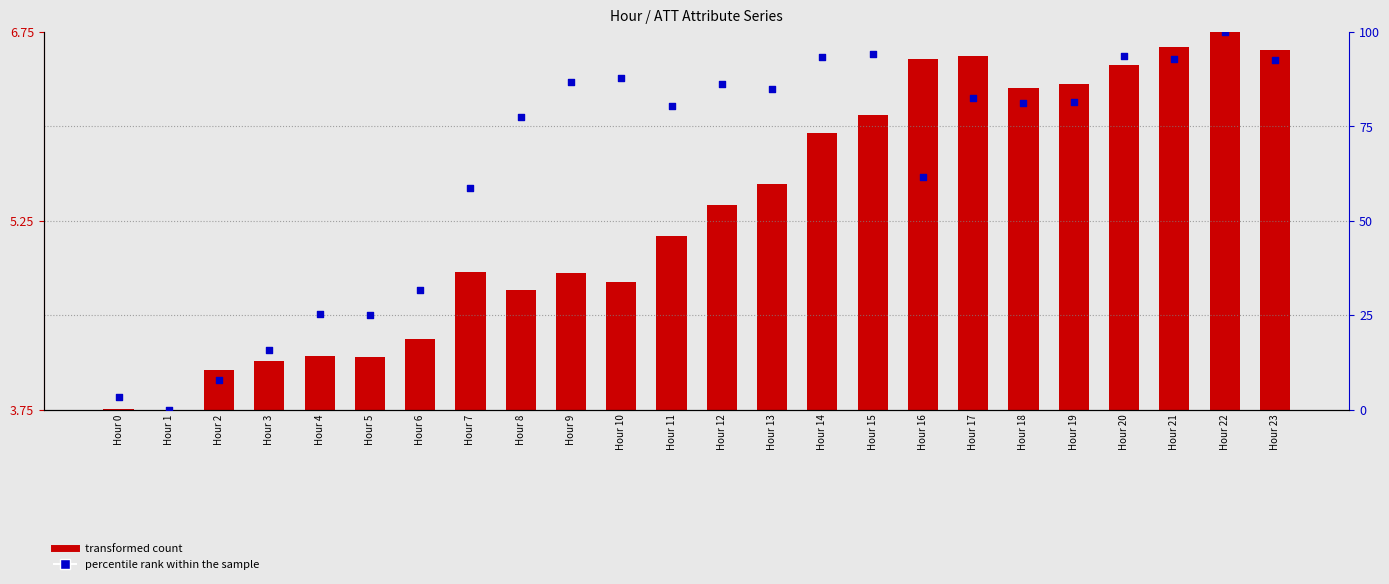

Which series reaches the minimum Y coordinate?

transformed count